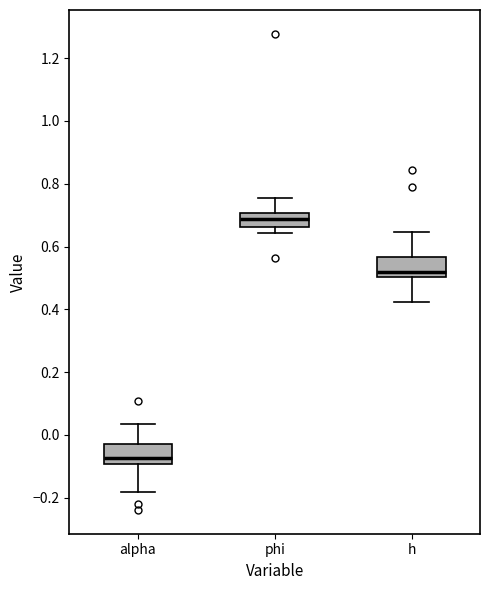

Reading left to right, read every box against the y-axis: the position of its median line, the range the box covers, and the ends of its whiskers. The values are not printed on the chart, so give them approximately, as read against the axis.

alpha: median -0.08, box -0.10 to -0.02, whiskers -0.18 to 0.04
phi: median 0.68, box 0.66 to 0.70, whiskers 0.64 to 0.76
h: median 0.52, box 0.50 to 0.56, whiskers 0.42 to 0.64